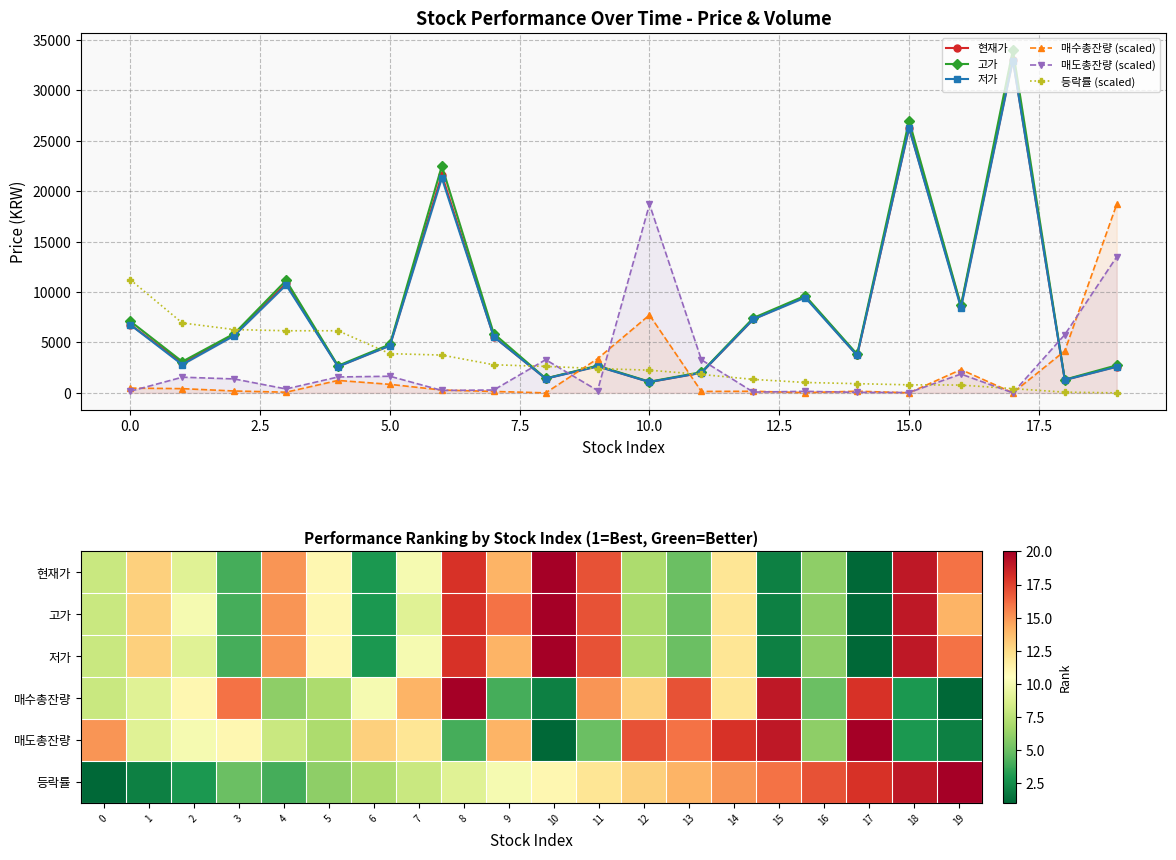

What are all the series names shown in the legend?

현재가, 고가, 저가, 매수총잔량, 매도총잔량, 등락률